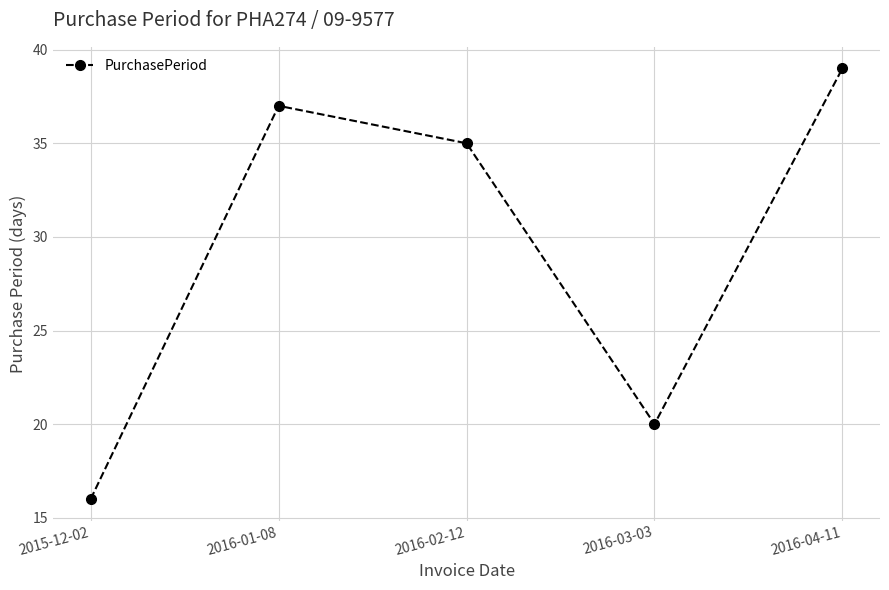

Where does the data first go above 35?

2016-01-08